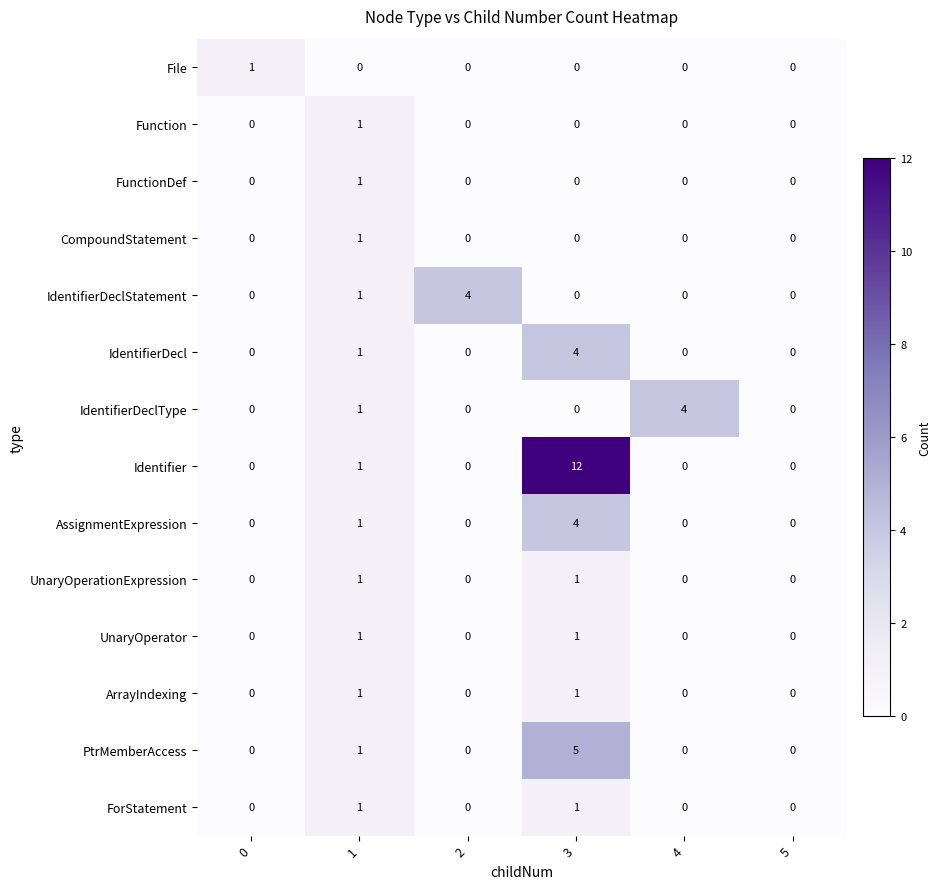

What is the maximum value shown in the chart?

12